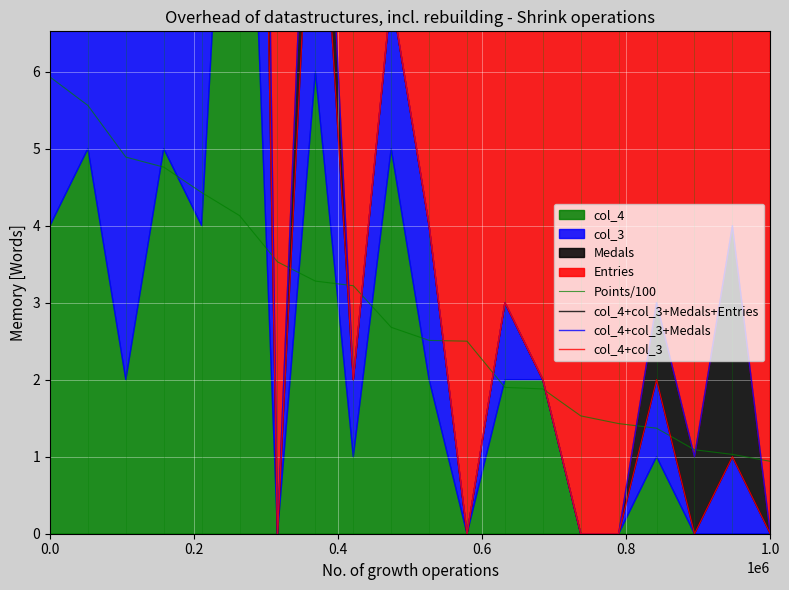

What is the difference between the maximum and second lowest values in the col_4+col_3+Medals+Entries series?

93.0